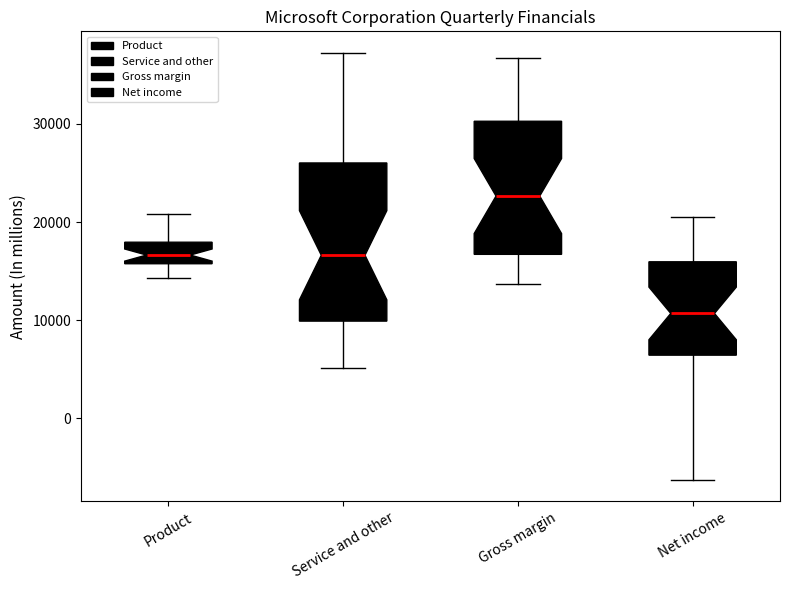

Reading left to right, read every box against the y-axis: the position of its median line, the range the box covers, and the ends of its whiskers. The values are not printed on the chart, so give them approximately, as read against the axis.

Product: median 17000, box 16000 to 18000, whiskers 14000 to 21000
Service and other: median 17000, box 10000 to 26000, whiskers 5000 to 37000
Gross margin: median 23000, box 17000 to 30000, whiskers 14000 to 37000
Net income: median 11000, box 6000 to 16000, whiskers -6000 to 21000